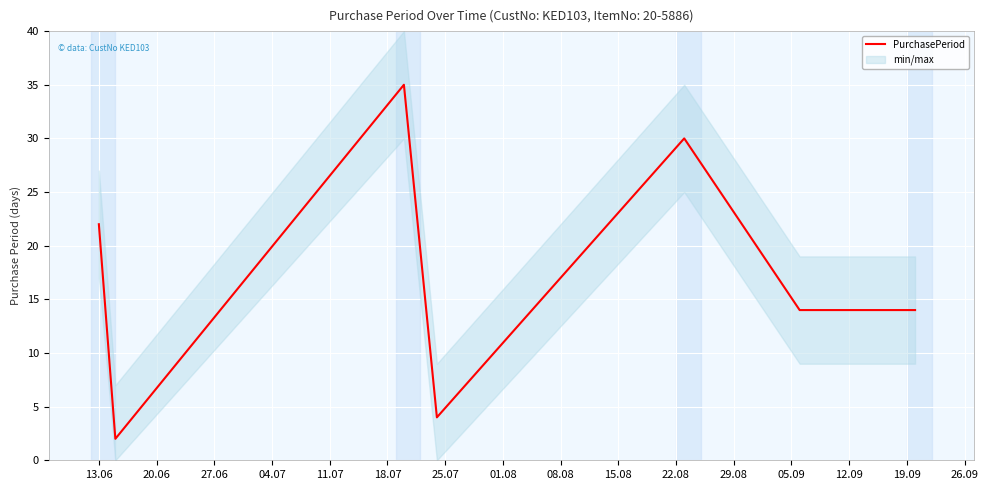

What is the sum of all values?

121